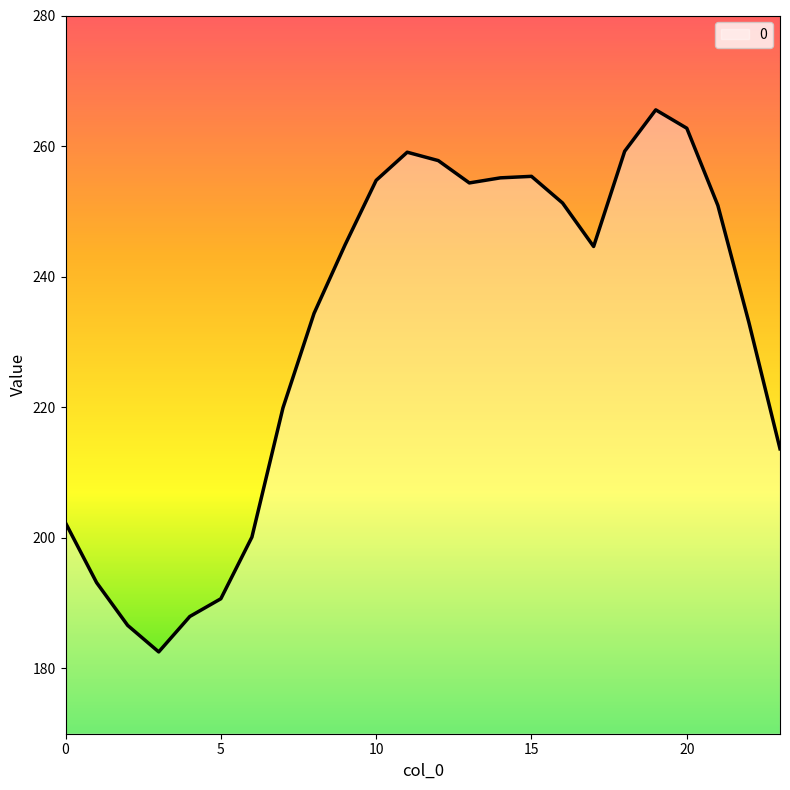

What is the greatest value displayed?

265.5